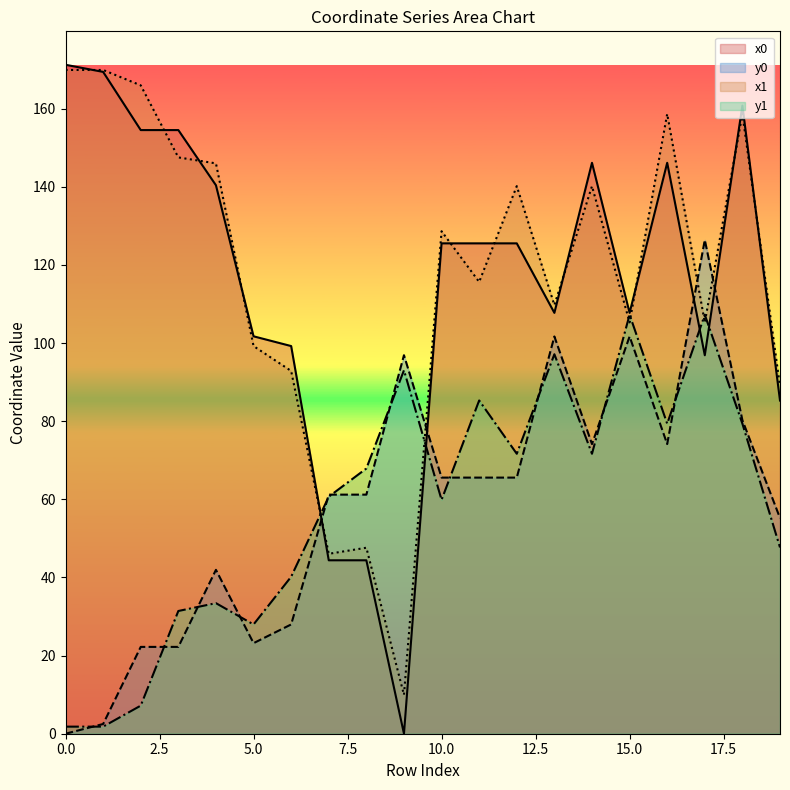

At which label does y0 first exceed 65?

9